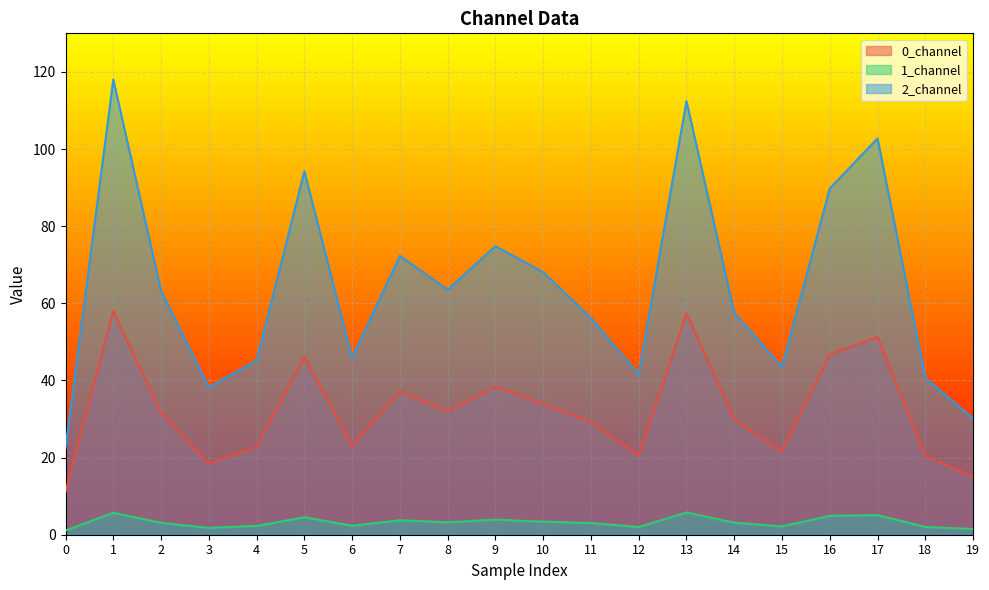

Rank the series by their maximum value, from lowest to highest.

1_channel, 0_channel, 2_channel